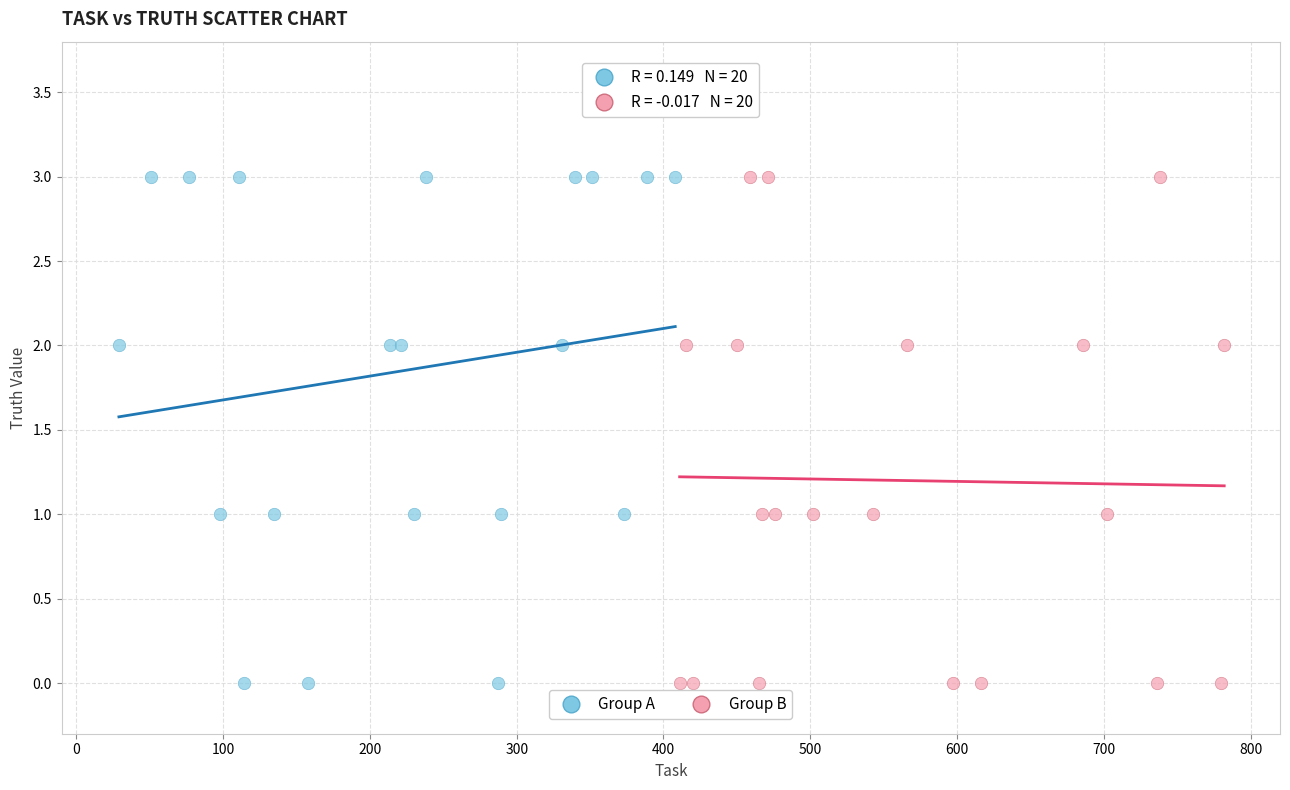

What are all the series names shown in the legend?

Group A, Group B